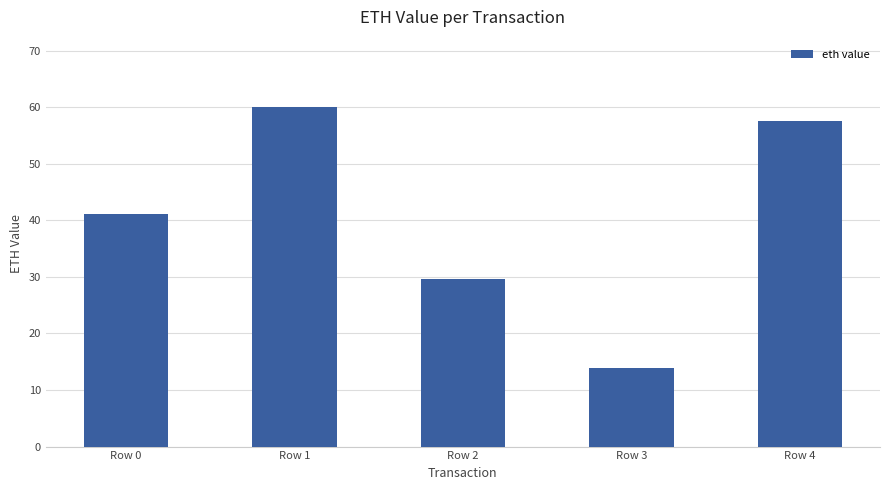

The value at Row 0 is 27.6. True or false?

False